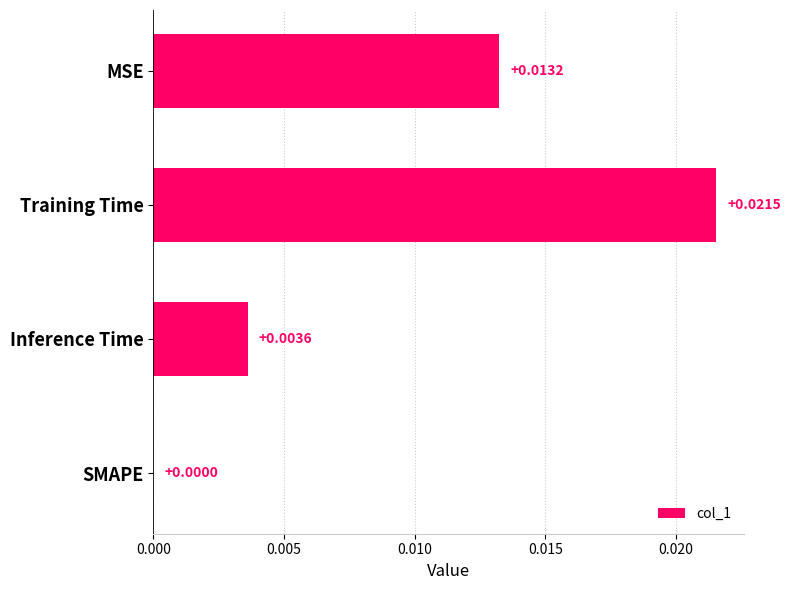

Where is the data nearest to the value 0?

SMAPE